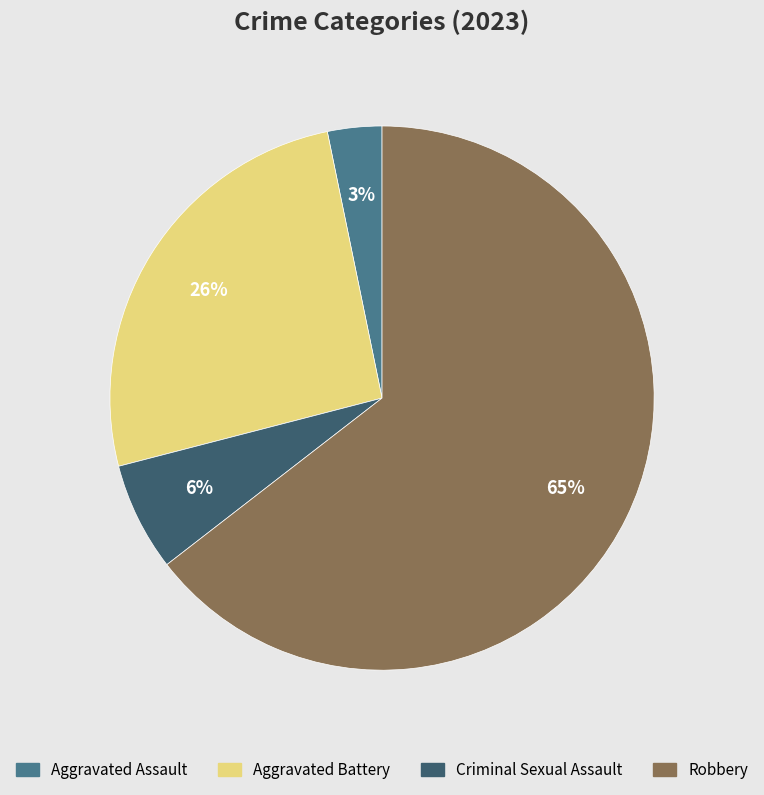

Which has a higher value, Criminal Sexual Assault or Robbery?

Robbery